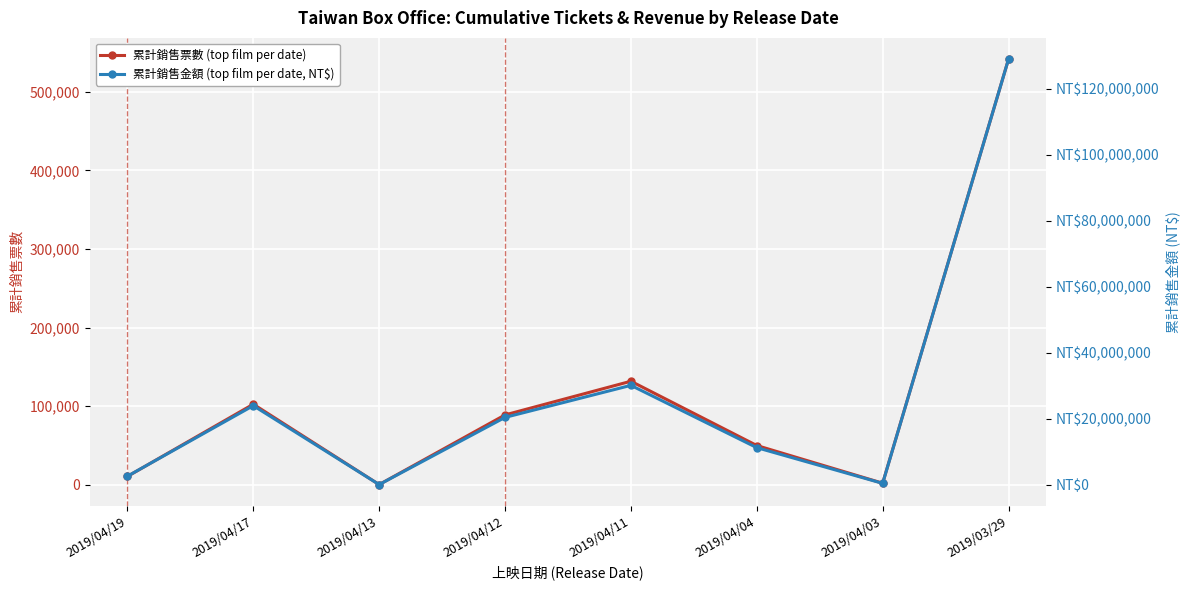

Which series changed the most between 2019/04/19 and 2019/04/11?

累計銷售金額 (top film per date, NT$)